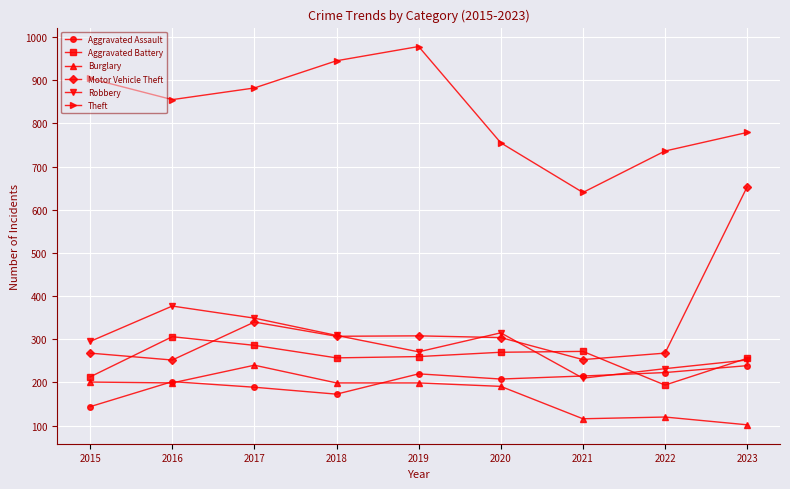

What is the value of the Aggravated Battery point at the 1st from the left?

213